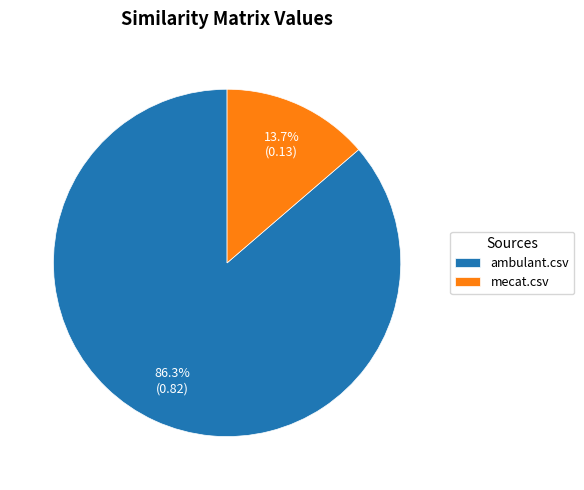

Rank the categories by value from lowest to highest.

mecat.csv, ambulant.csv